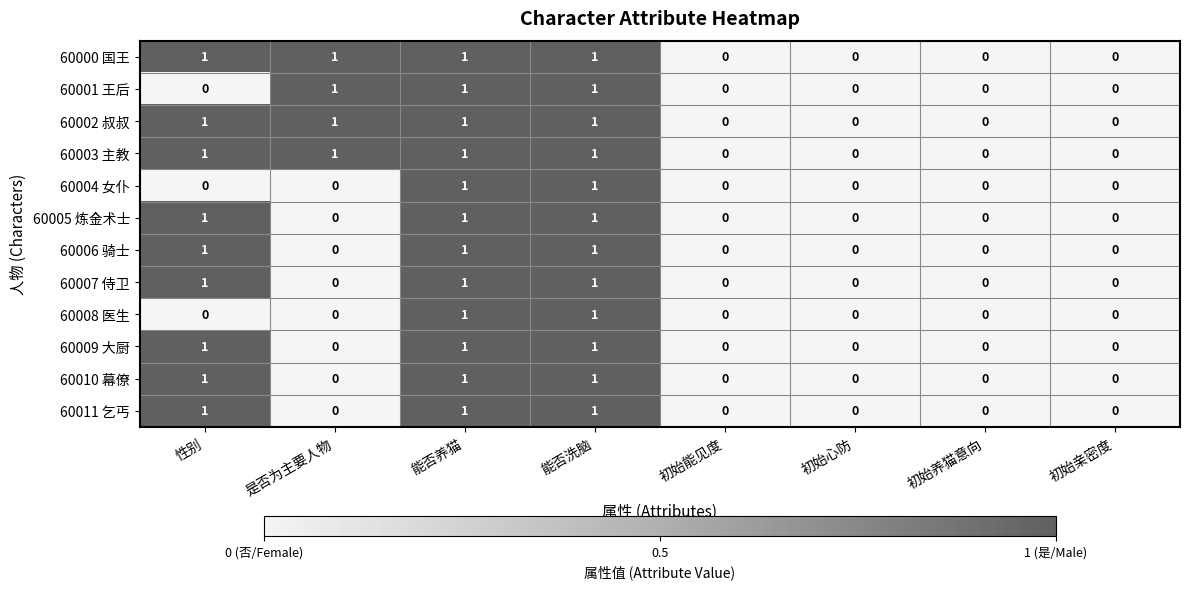

True or false: 60008 医生 has a value of 0 at 性别.

True